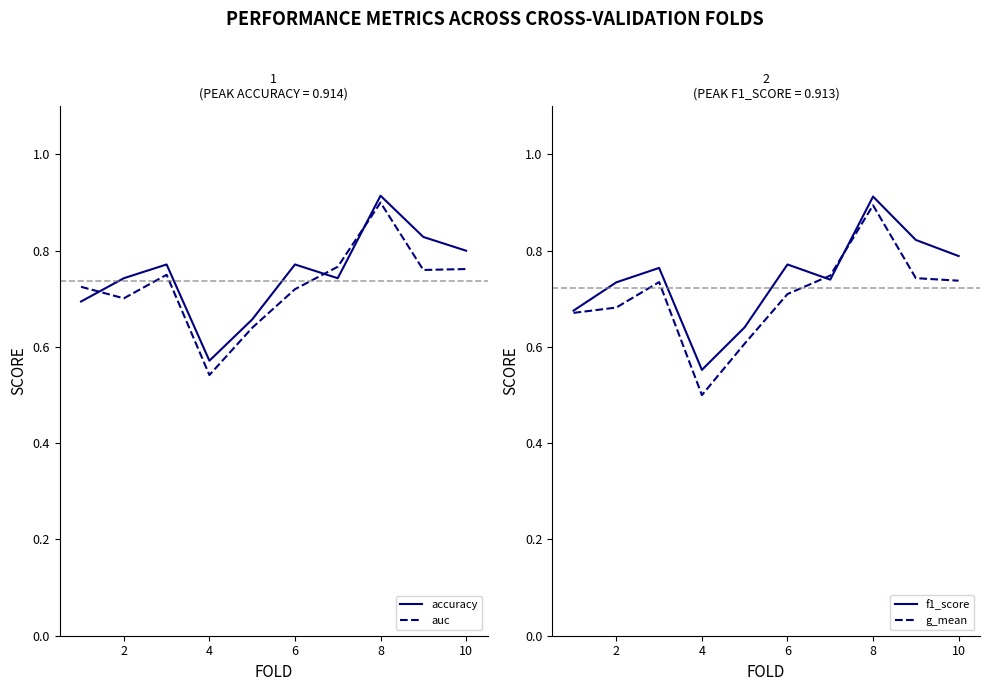

What is the difference between the maximum and minimum values in the accuracy series?

0.3